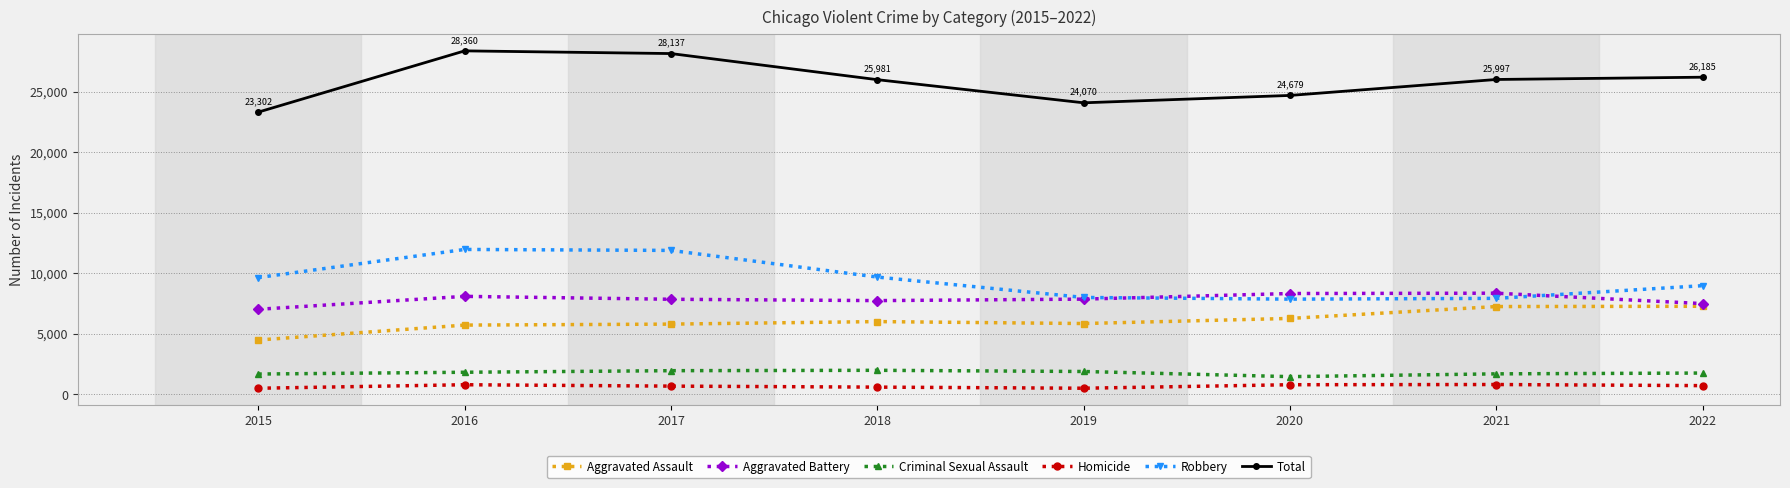

What is the value of the Robbery point at the 7th from the left?

7919